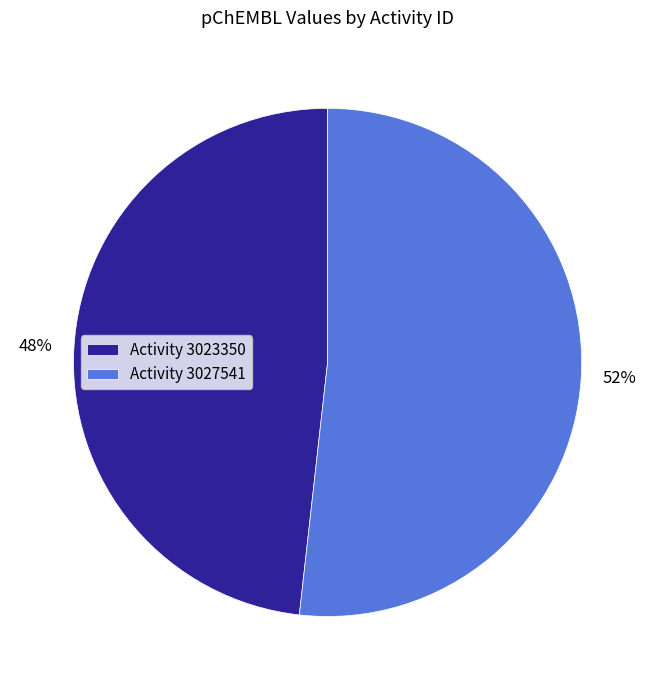

Rank the categories by value from highest to lowest.

Activity 3027541, Activity 3023350